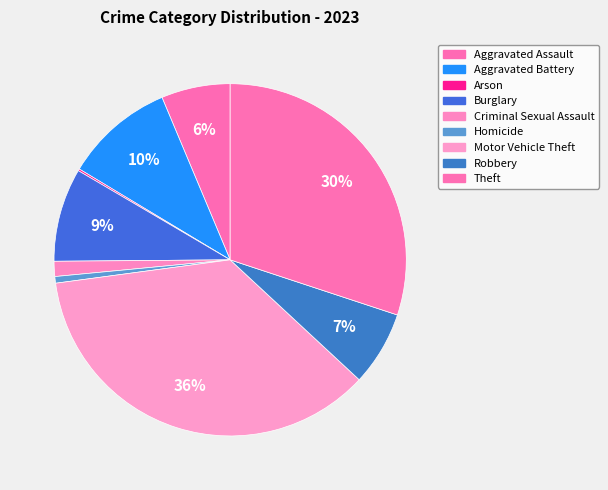

Approximately how many times larger is the value at Burglary compared to Robbery?

1.3